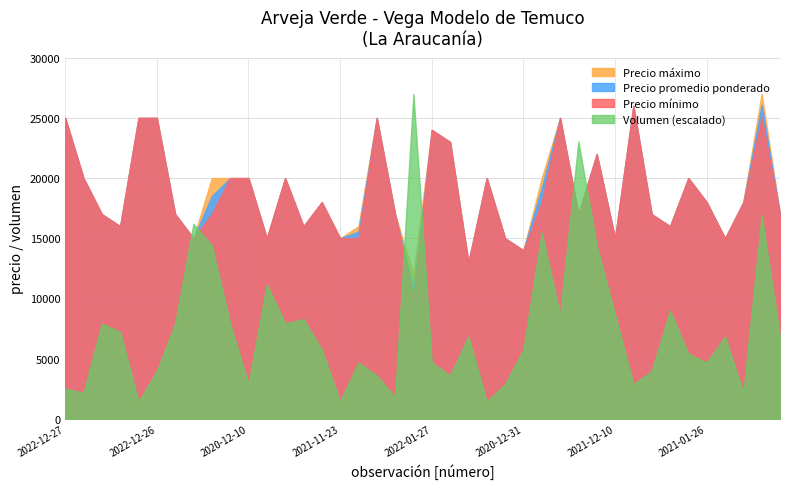

Which series ends up on top after the final intersection of Precio promedio ponderado and Volumen (escalado)?

Precio promedio ponderado